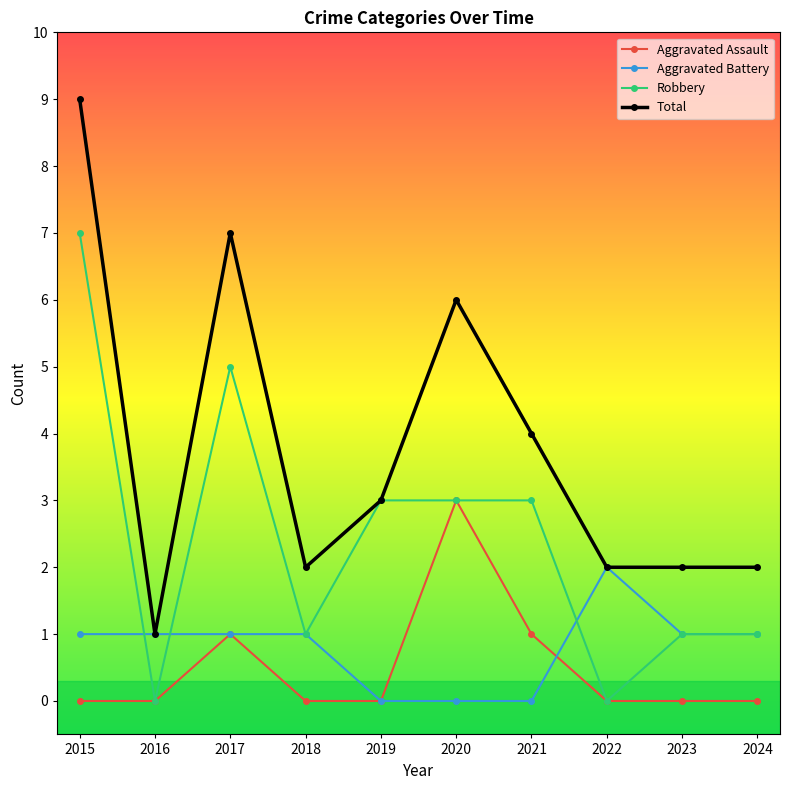

How many series are shown in this chart?

4